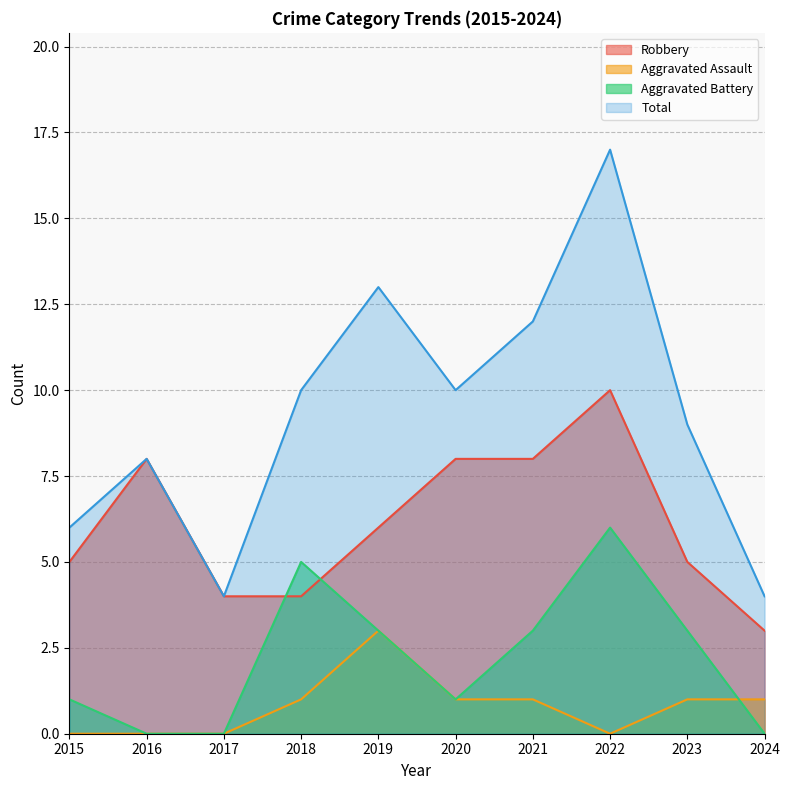

True or false: Total and Aggravated Assault cross at least once.

False